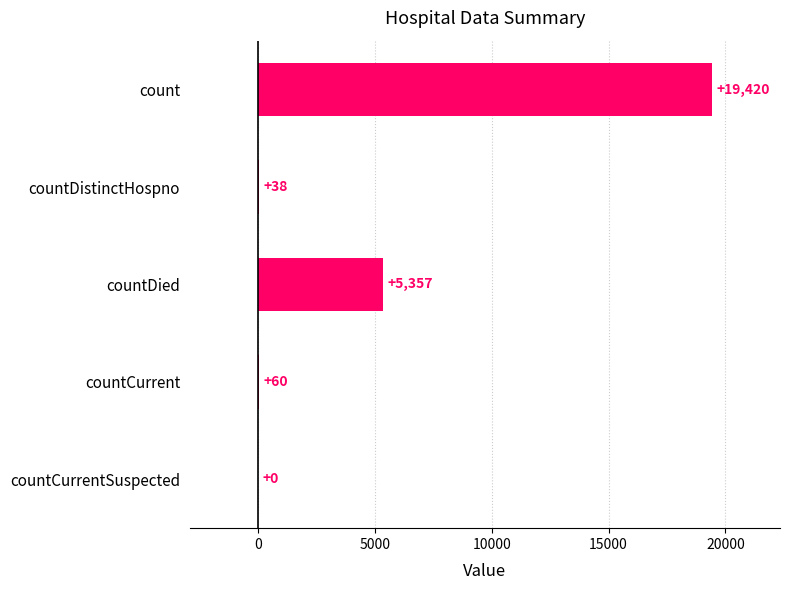

What is the approximate value at countDistinctHospno, to the nearest 10?

40